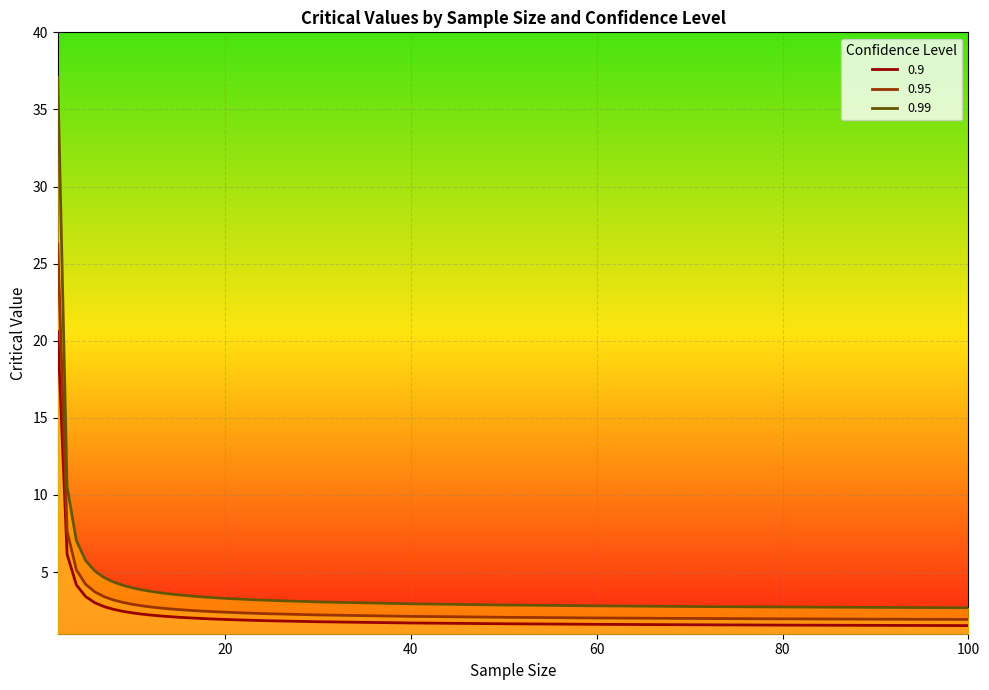

True or false: 0.9 and 0.99 cross at least once.

False